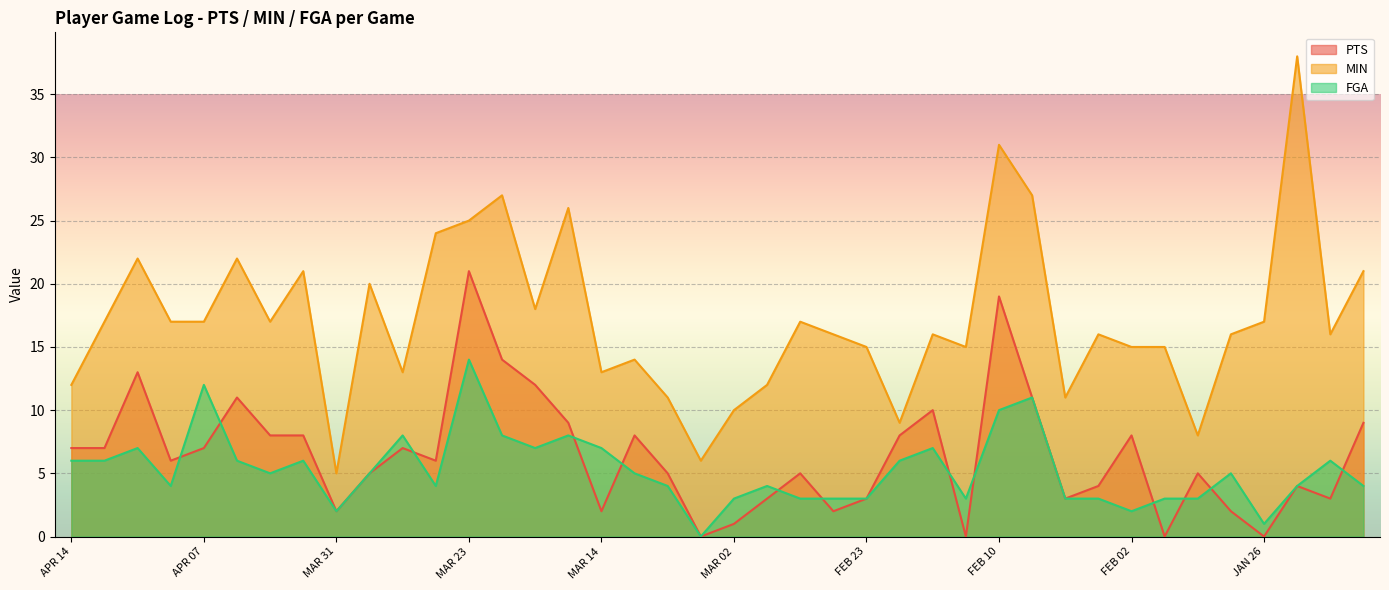

Reading left to right, what are all the values shown in this chart?

PTS: 7	7	13	6	7	11	8	8	2	5	7	6	21	14	12	9	2	8	5	0	1	3	5	2	3	8	10	0	19	11	3	4	8	0	5	2	0	4	3	9
MIN: 12	17	22	17	17	22	17	21	5	20	13	24	25	27	18	26	13	14	11	6	10	12	17	16	15	9	16	15	31	27	11	16	15	15	8	16	17	38	16	21
FGA: 6	6	7	4	12	6	5	6	2	5	8	4	14	8	7	8	7	5	4	0	3	4	3	3	3	6	7	3	10	11	3	3	2	3	3	5	1	4	6	4